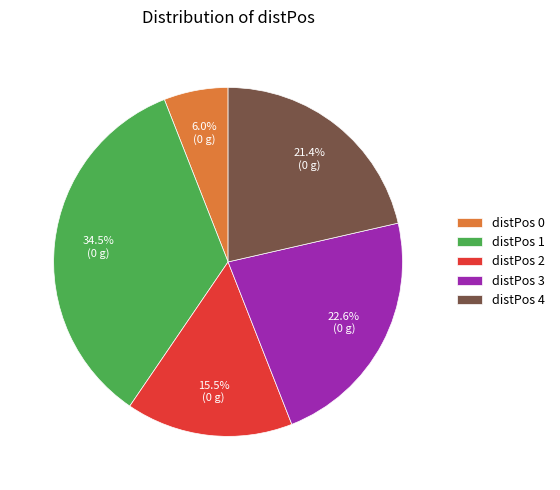

Approximately how many times larger is the value at distPos 3 compared to distPos 4?

1.1